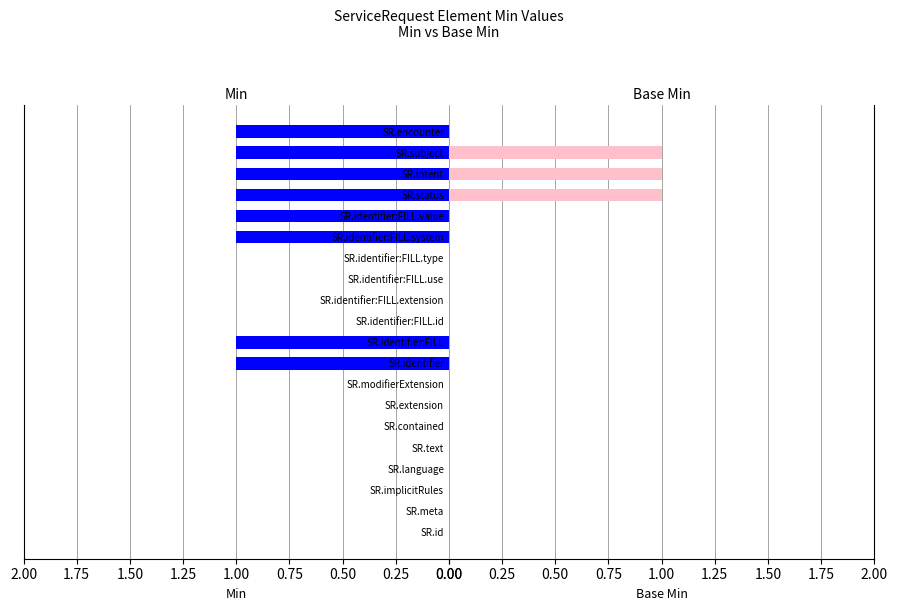

At SR.modifierExtension, list the series in order from largest to smallest.

Min, Base Min